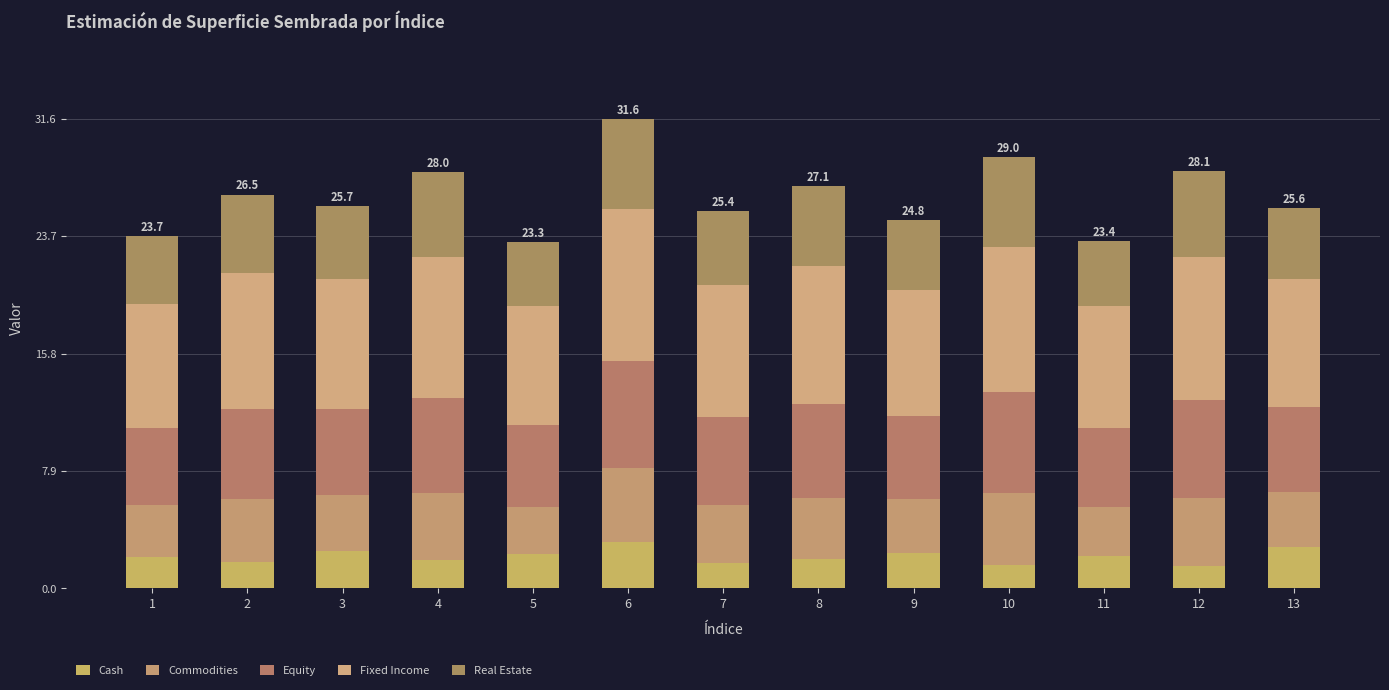

What is the difference between the second highest and minimum values in the Fixed Income series?

1.8